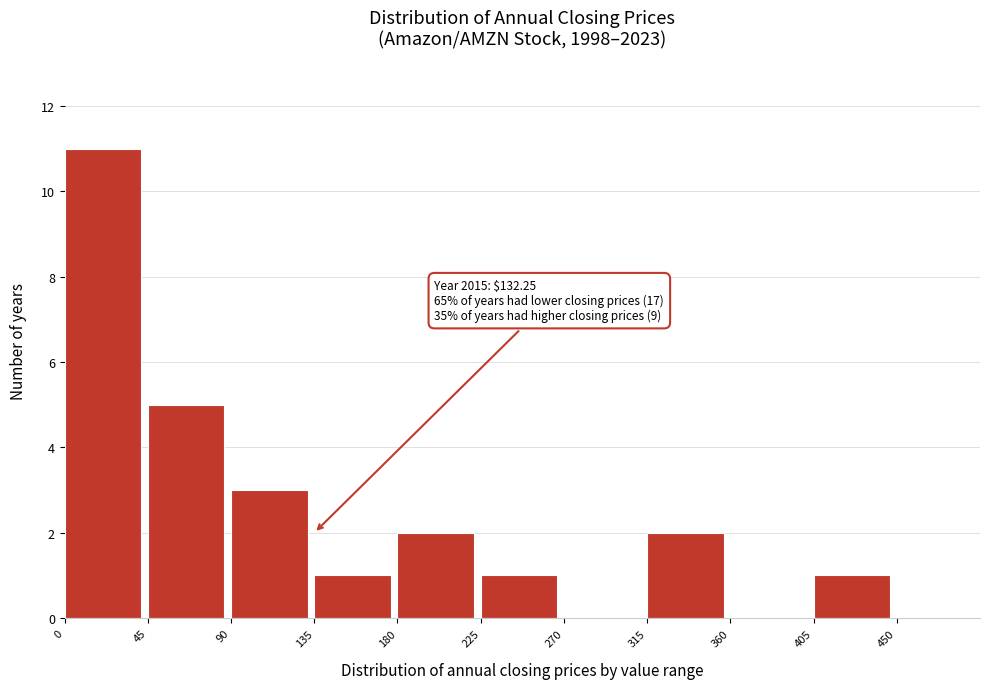

Over which range of the x-axis is the bar tallest?

0 to 45